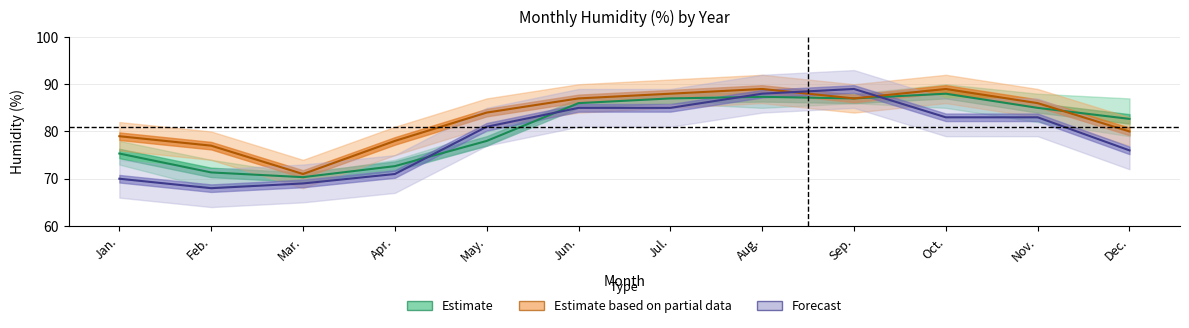

List the labels in order of Estimate (2010/2015/2016) value, largest first.

Oct., Aug., Jul., Sep., Jun., Nov., Dec., May., Jan., Apr., Feb., Mar.